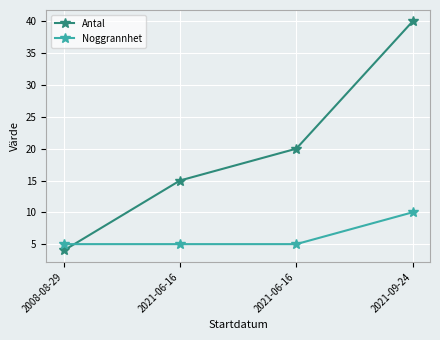

How many lines are shown in the chart?

2